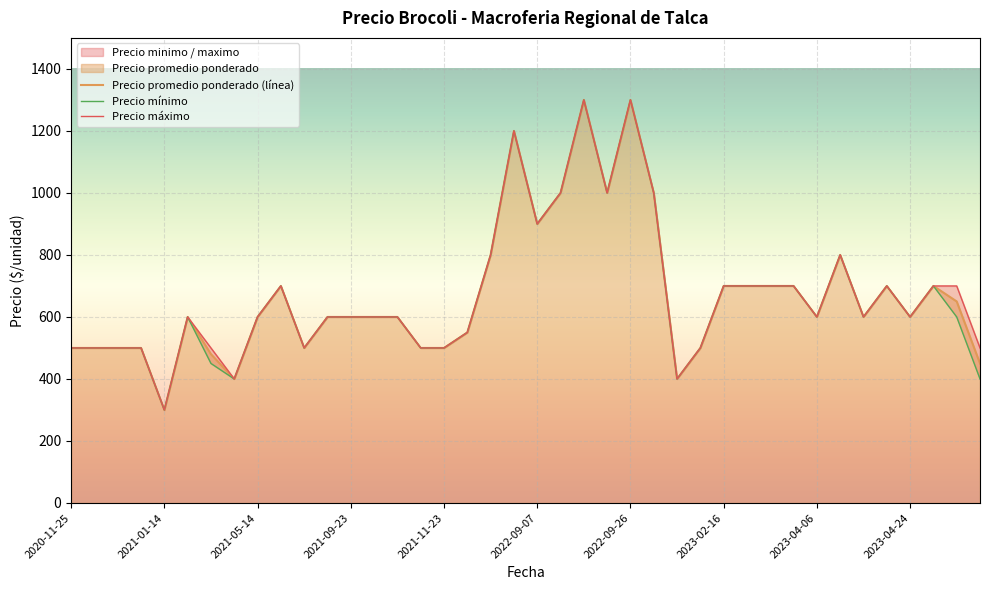

True or false: Precio promedio ponderado and Precio maximo cross at least once.

False